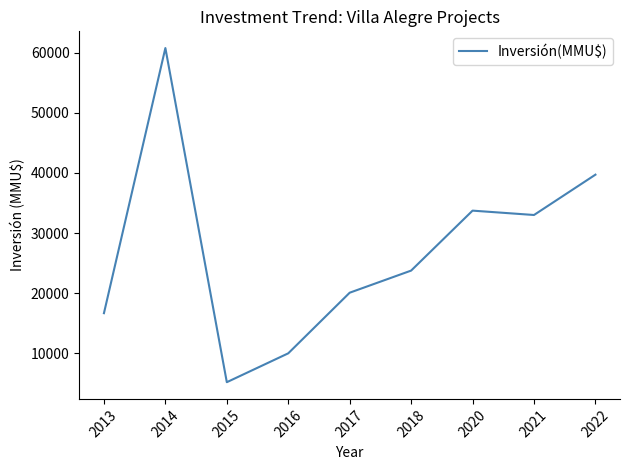

Reading left to right, what are all the values shown in this chart?

2013=16675	2014=60760	2015=5200	2016=10000	2017=20079	2018=23755	2020=33725	2021=33000	2022=39706